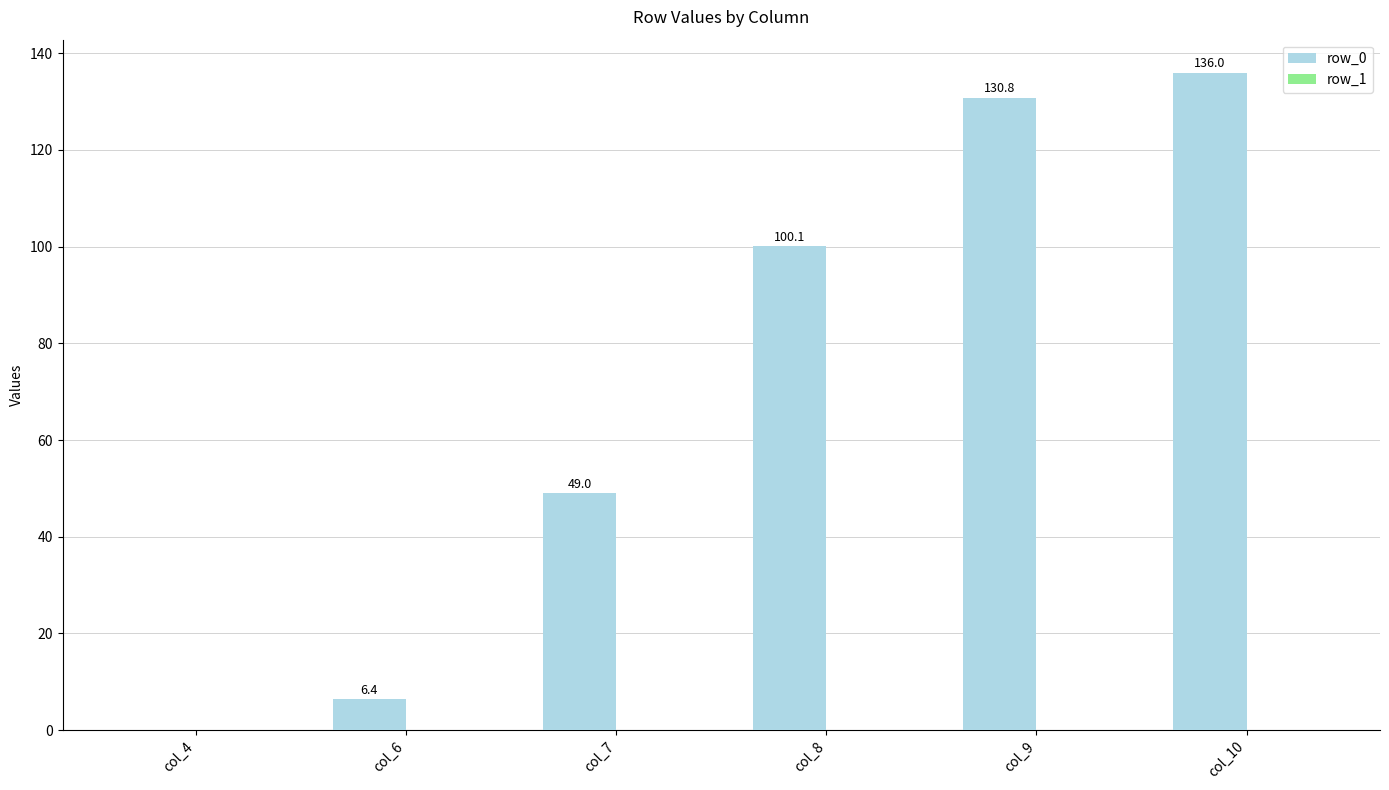

Where does the data first go above 100?

col_8